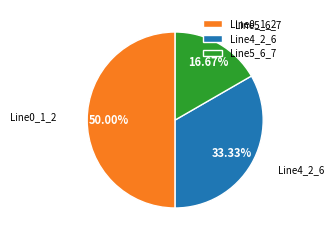

True or false: Line4_2_6 accounts for 39% of the total.

False